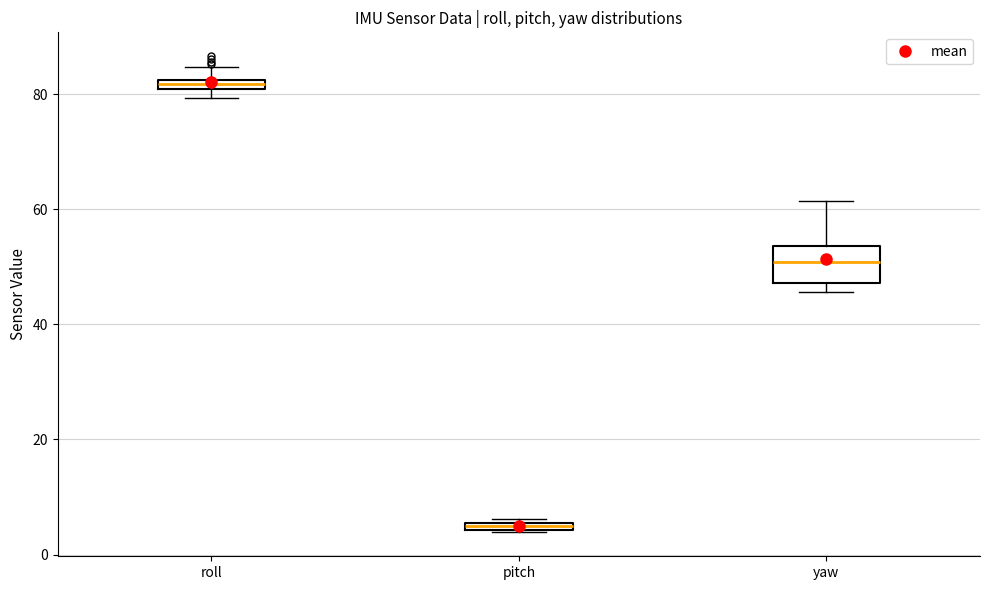

Which box has the lowest median line?

pitch